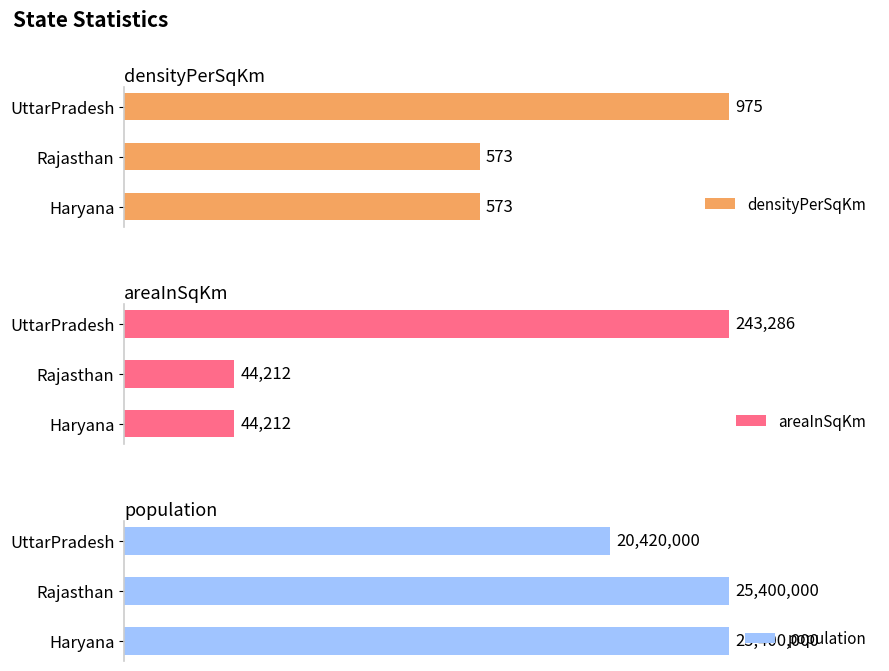

What is the difference between the population values at Rajasthan and UttarPradesh?

4980000